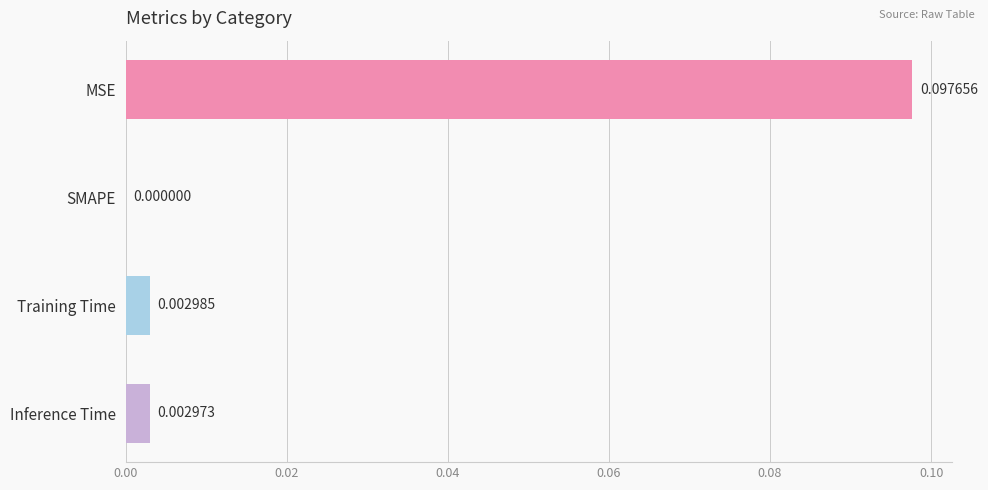

Are the bars horizontal?

Yes